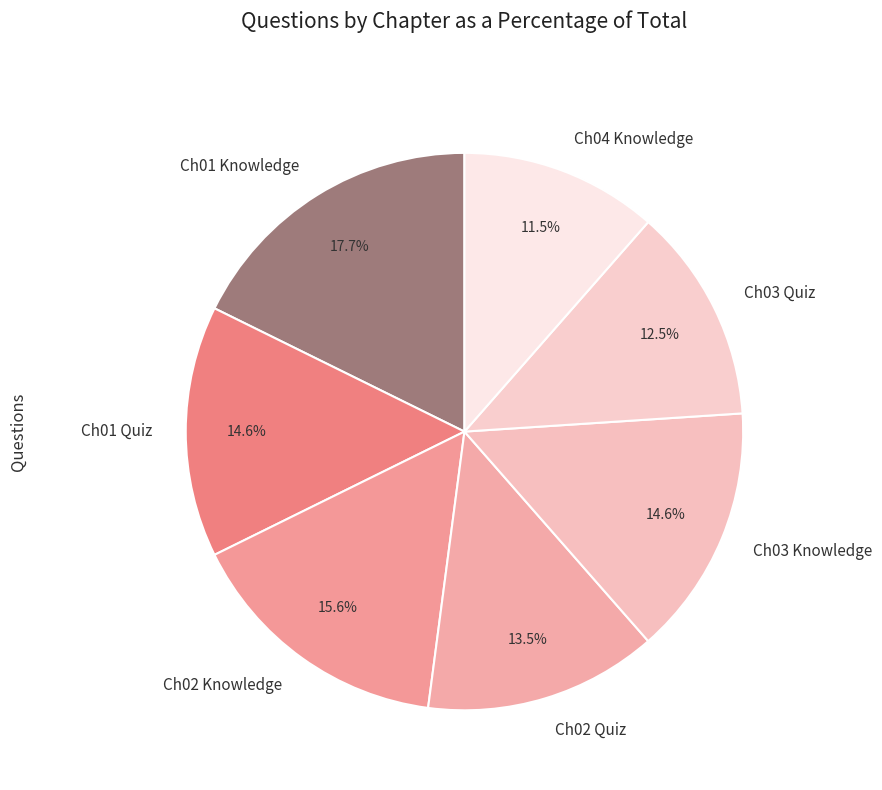

How many segments does this pie chart have?

7